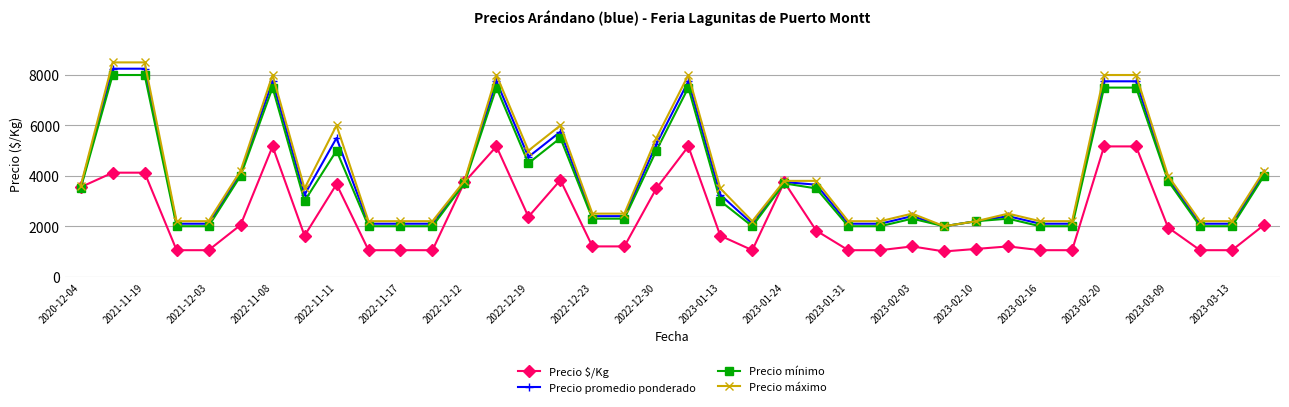

What is the value of the Precio máximo point at the 37th from the left?

2200